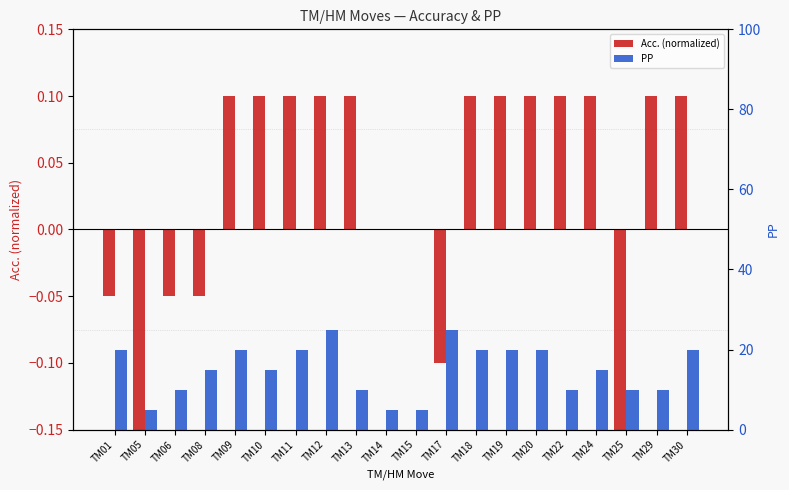

The PP series shows 20.0 at TM09. True or false?

True